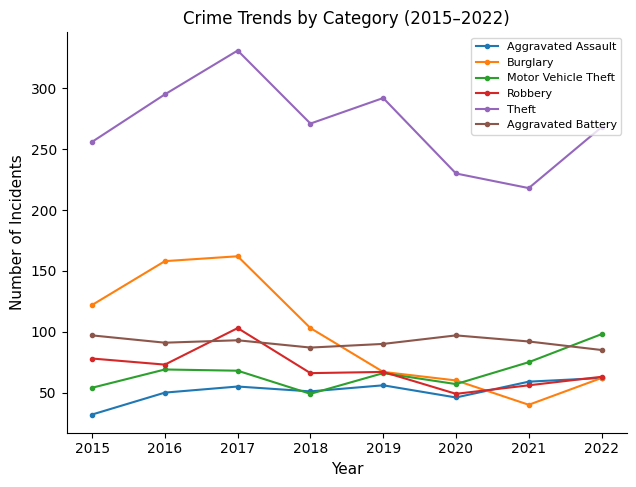

In Burglary, how many points are higher than both neighbors (excluding endpoints)?

1